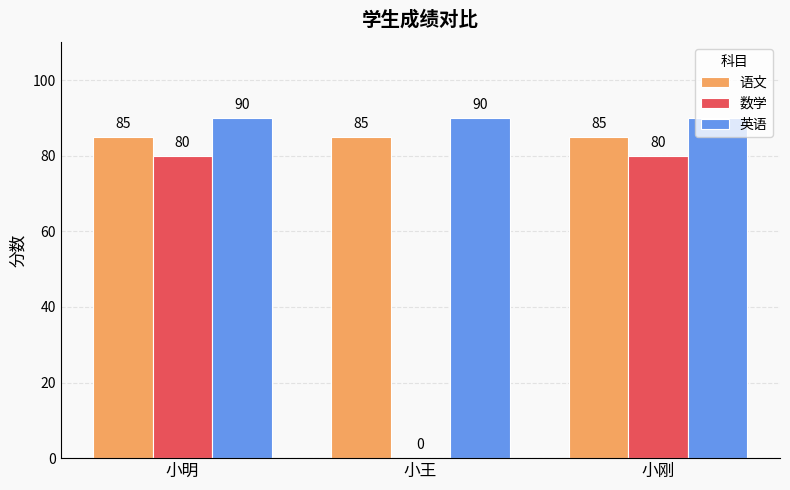

What is the sum of all 英语 values?

270